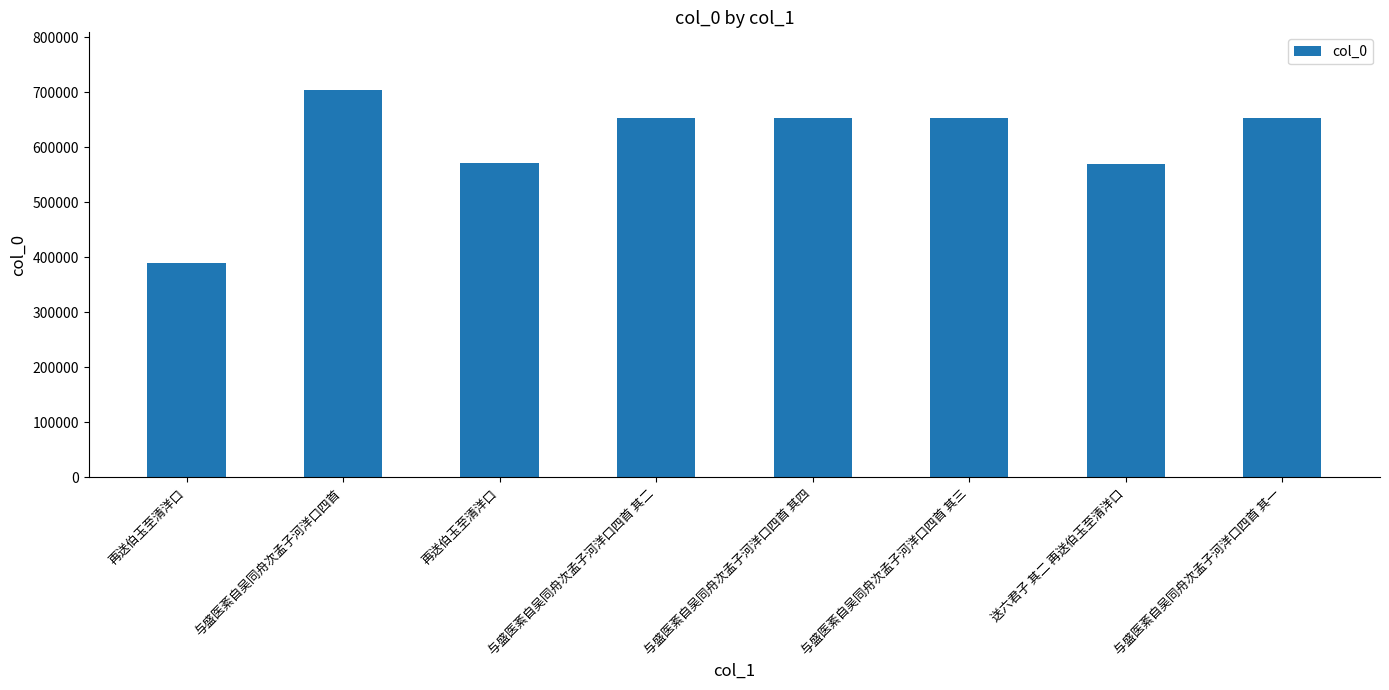

Approximately how many times larger is the value at 再送伯玉至清洋口 compared to 送六君子 其二 再送伯玉至清洋口?

0.7